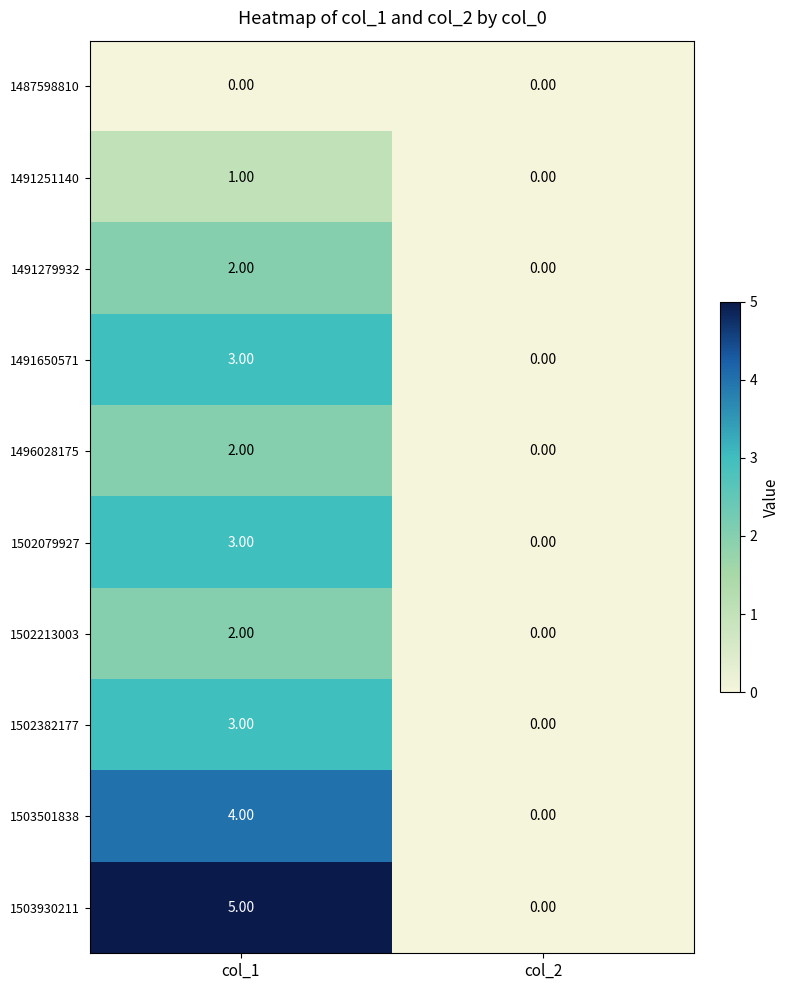

Which series has the largest range (max minus min)?

1503930211